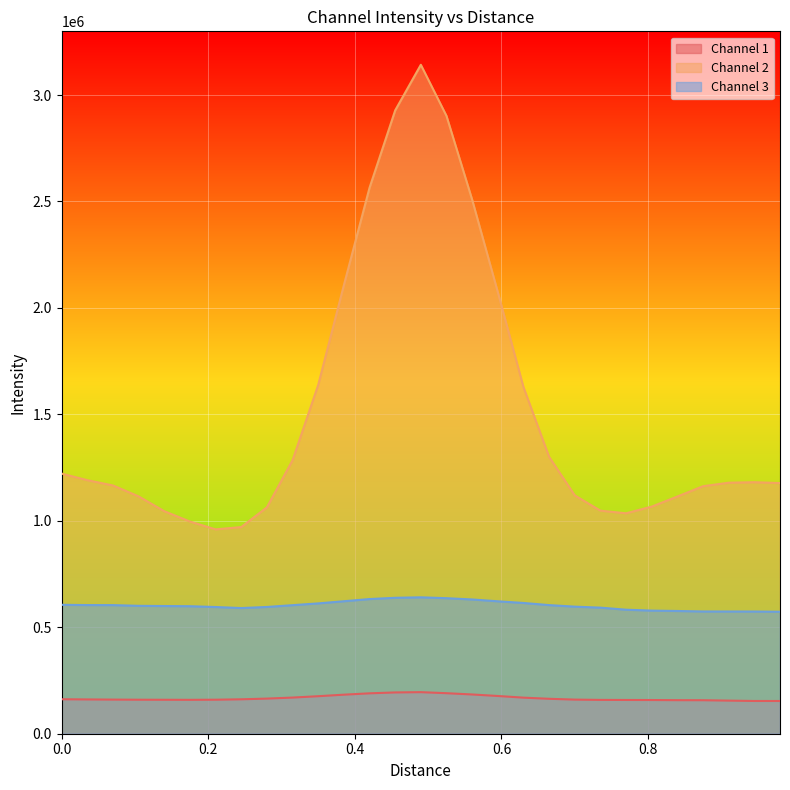

How many interior local peaks does the Channel 2 series have?

2